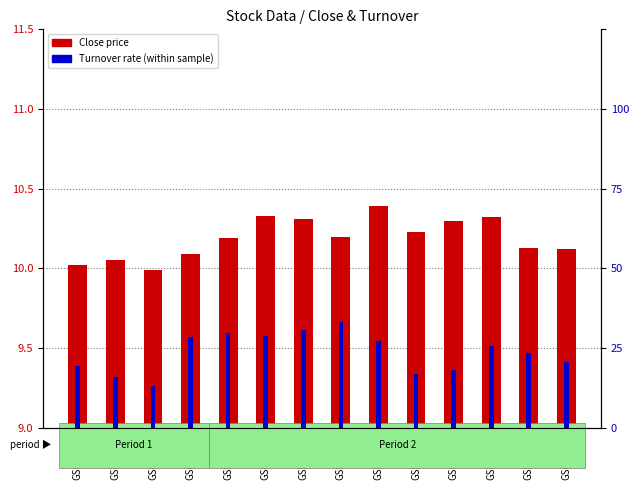

What is the total value across all series at GSM0109?

11.5